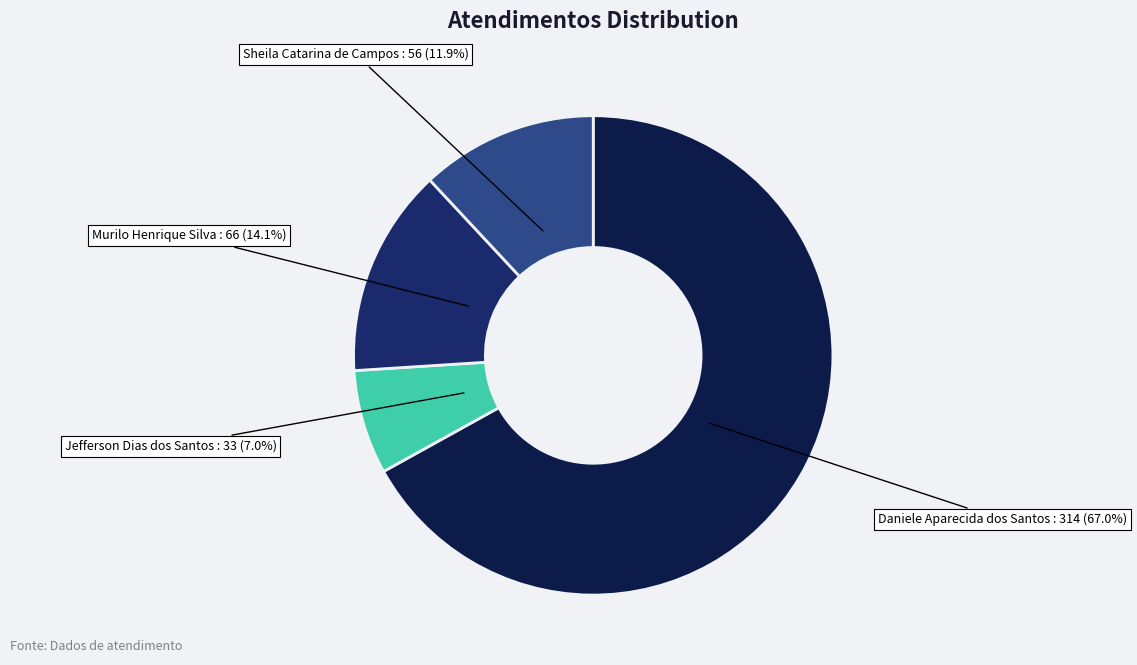

To the nearest percent, what percentage of the pie is Sheila Catarina de Campos?

12%